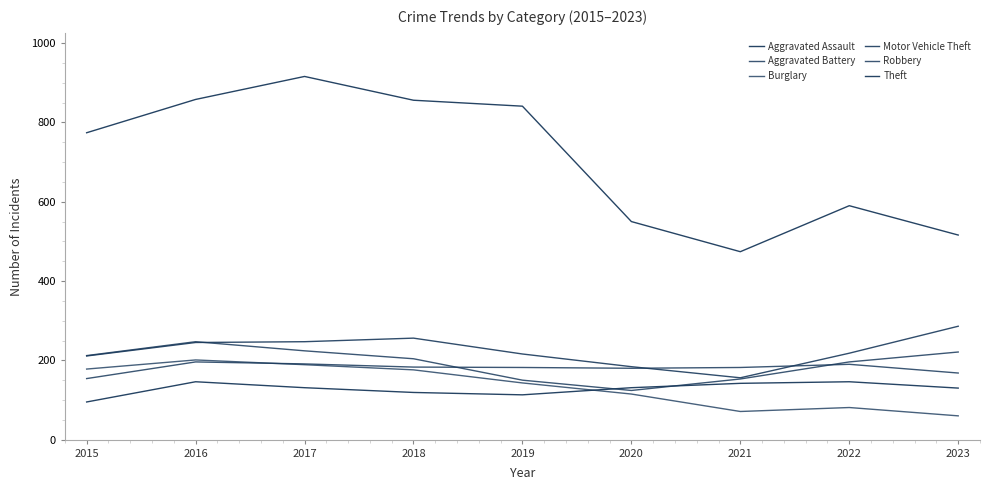

How many interior local valleys does the Aggravated Assault series have?

1